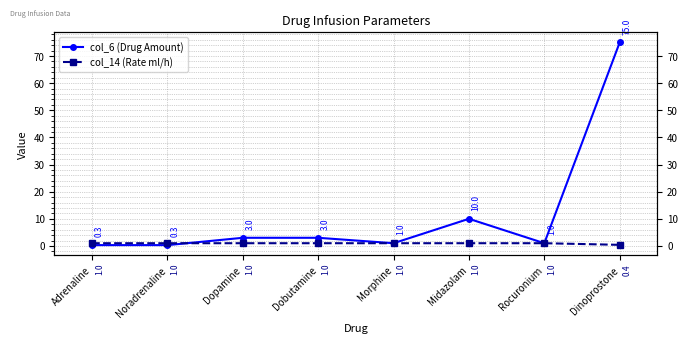

Between which two adjacent categories do col_6 (Drug Amount) and col_14 (Rate ml/h) first intersect?

Noradrenaline and Dopamine